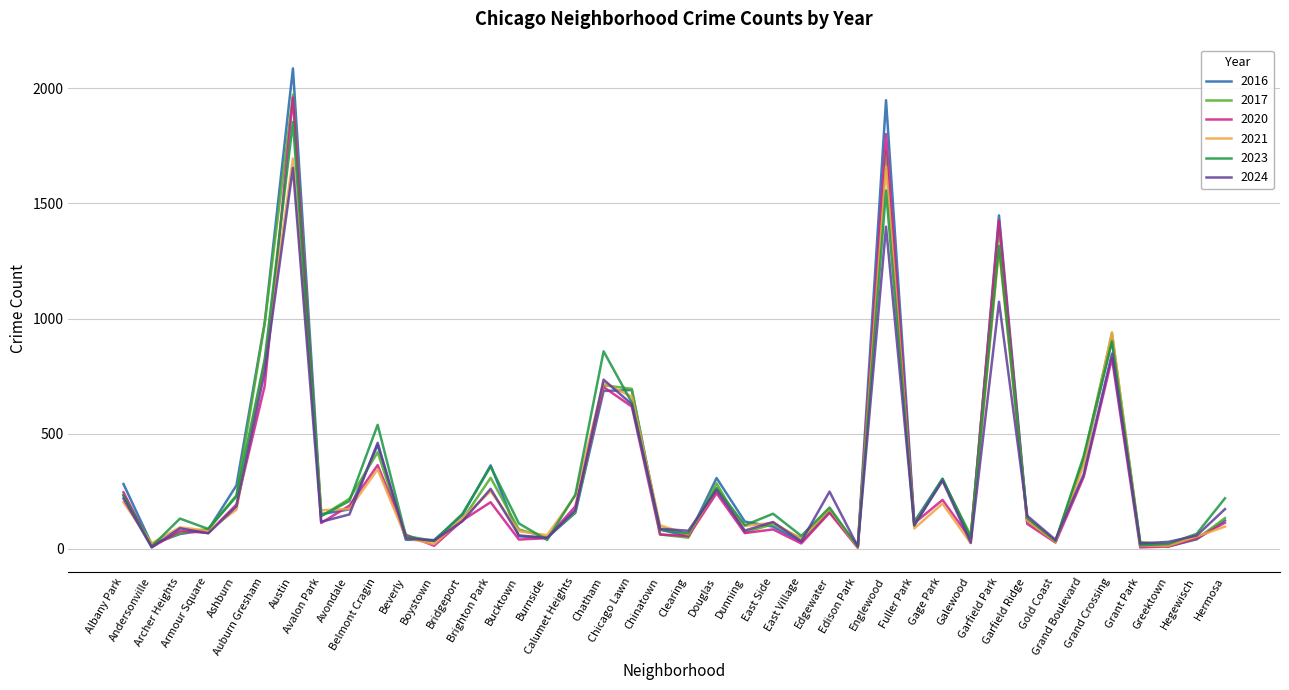

Where is 2021 nearest to the value 850?

Auburn Gresham